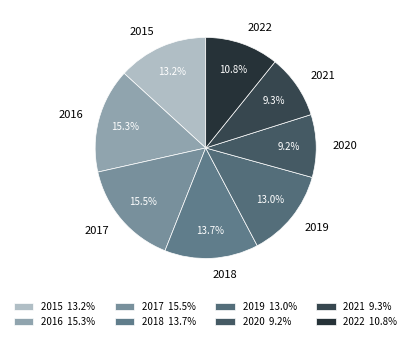

Which has a higher value, 2015 or 2017?

2017